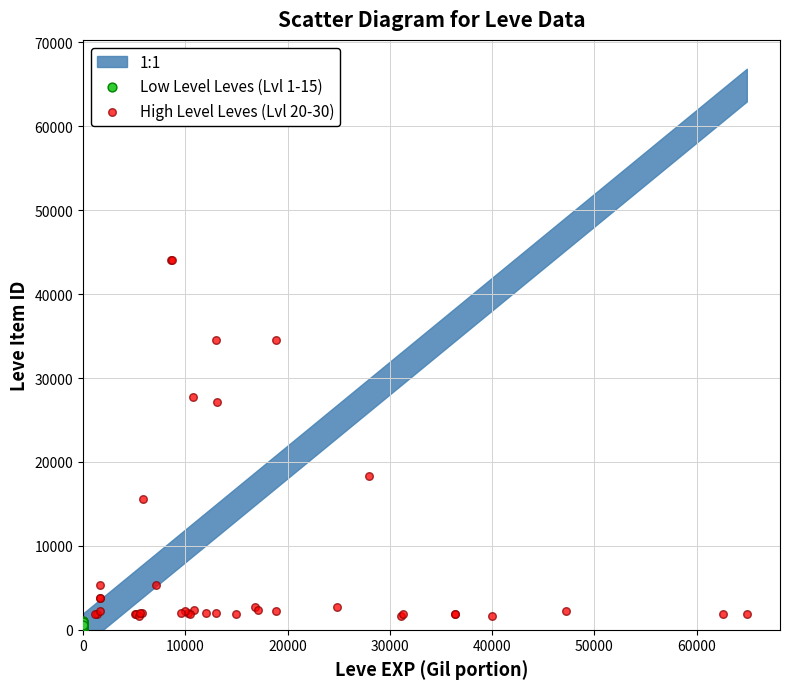

Which series has the largest Y range (max minus min)?

High Level Leves (Lvl 20-30)